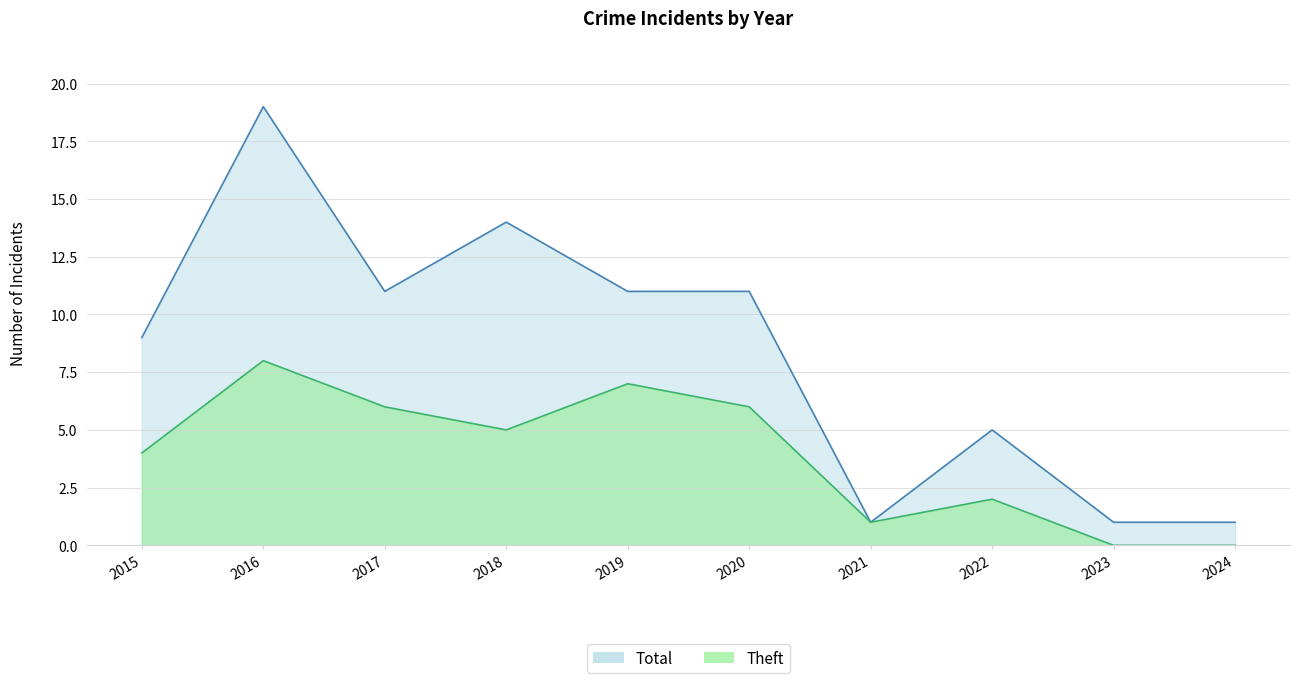

Reading left to right, list all the values displayed in this chart.

Total: 2015=9	2016=19	2017=11	2018=14	2019=11	2020=11	2021=1	2022=5	2023=1	2024=1
Theft: 2015=4	2016=8	2017=6	2018=5	2019=7	2020=6	2021=1	2022=2	2023=0	2024=0